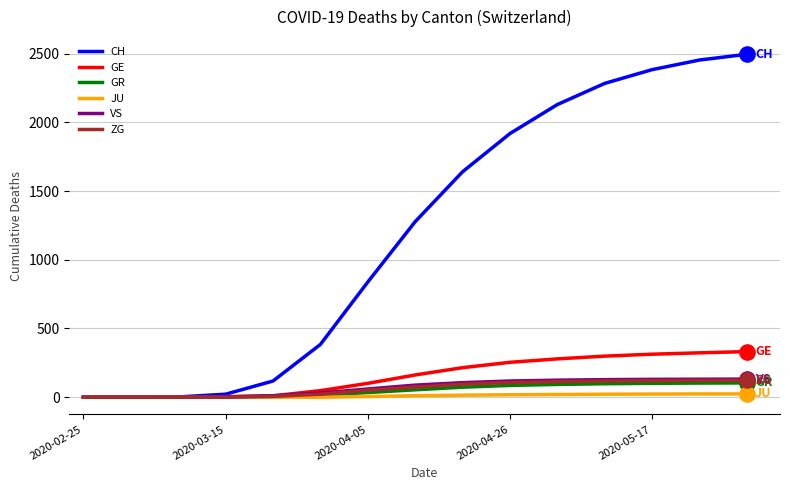

At how many categories does at least one series exceed 942?

8